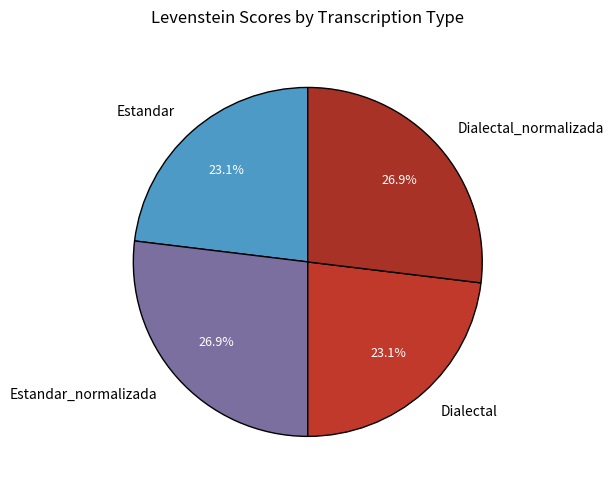

Does Estandar_normalizada represent more than half of the total?

No